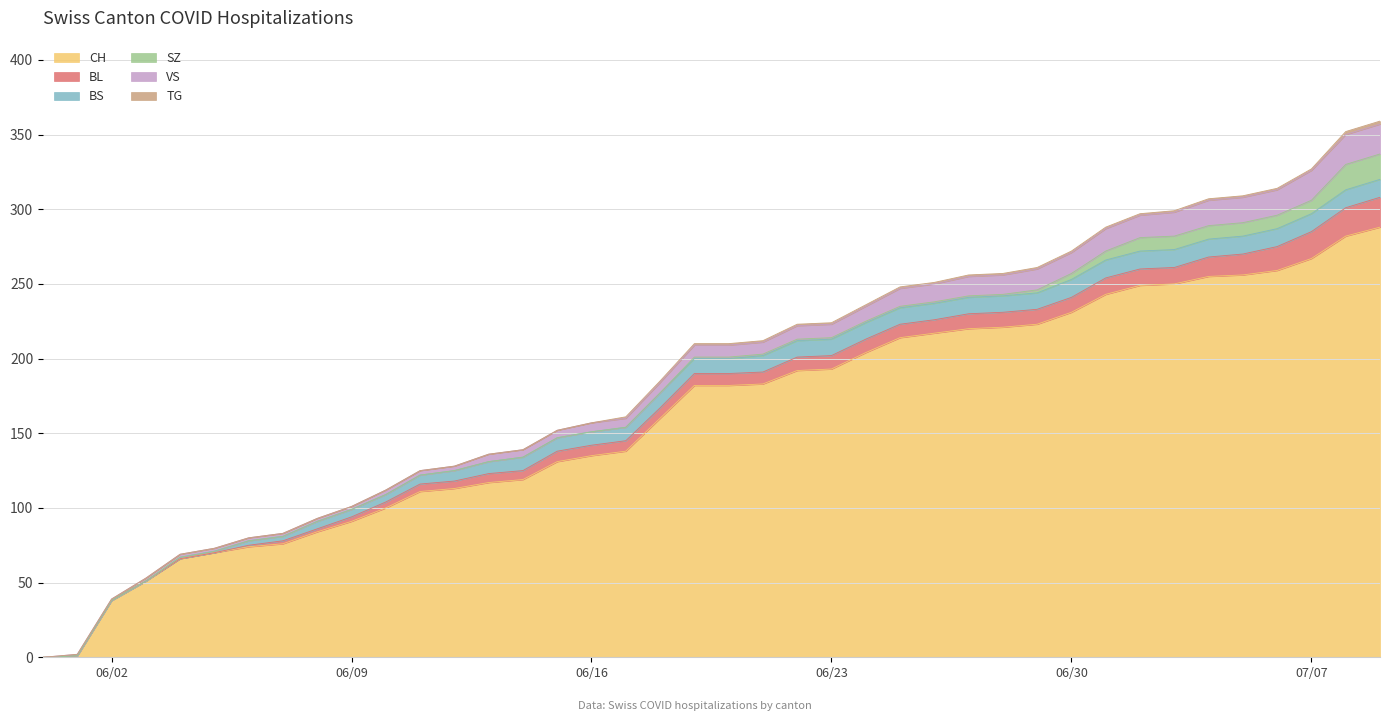

Is the value of CH at 13 greater than the value of SZ at 28?

Yes